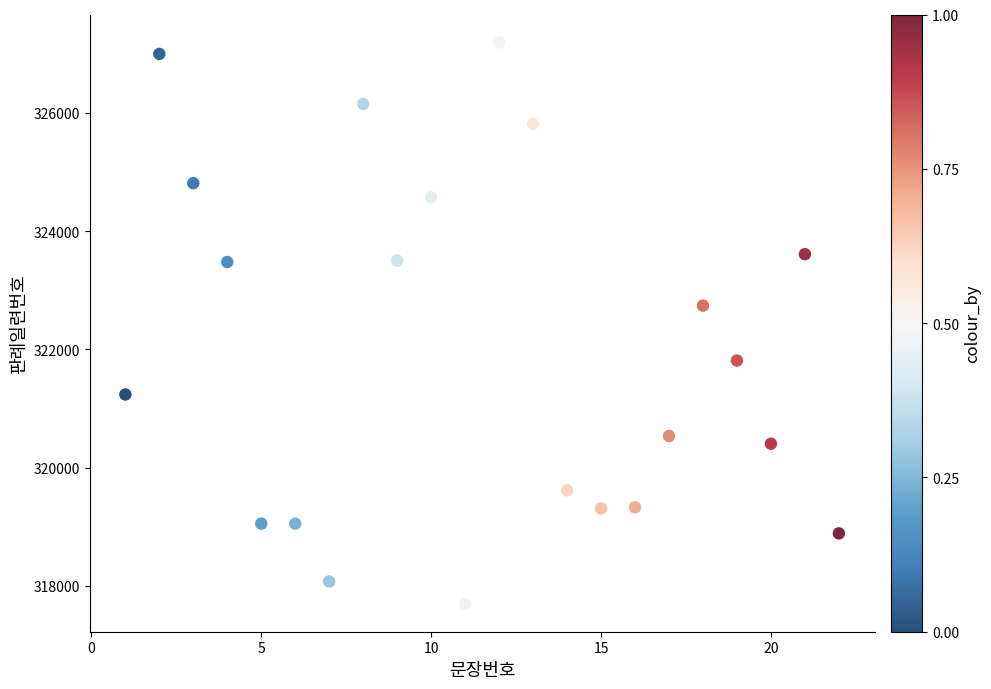

What Y value in the scatter plot is closest to 322443?

322738.6